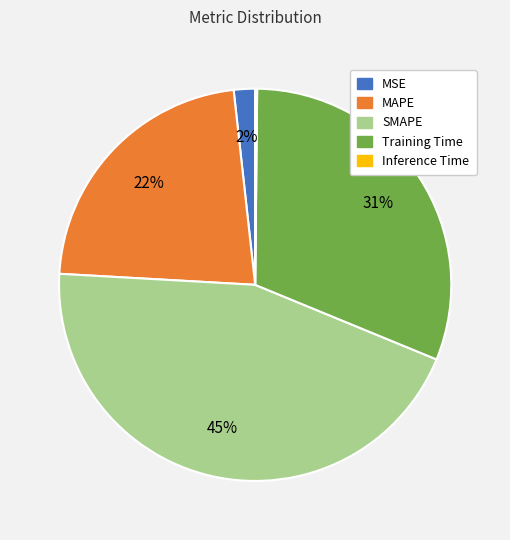

To the nearest percent, what portion does Training Time represent?

31%